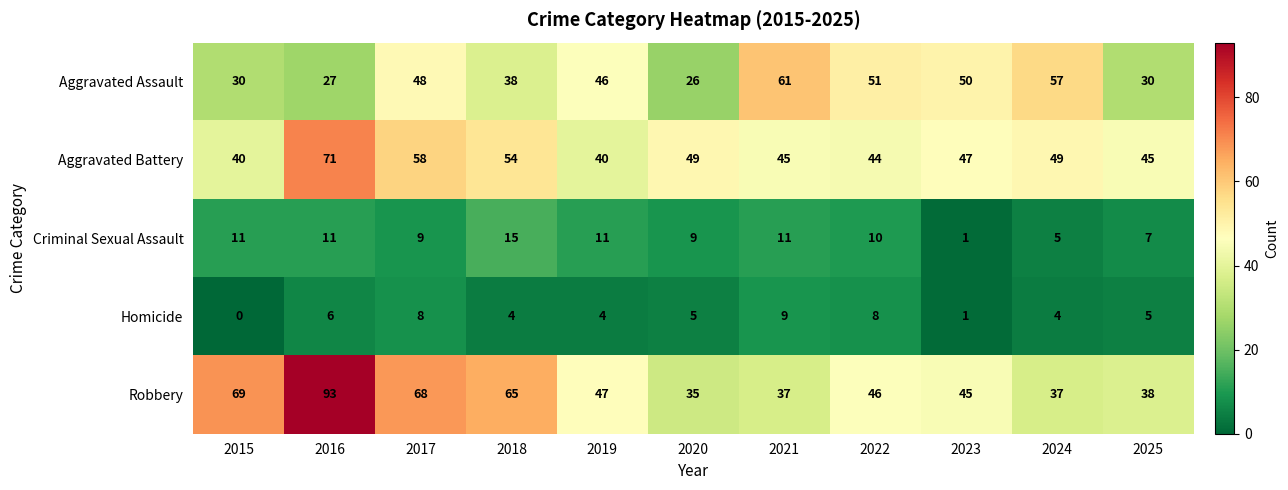

Count the number of data series in this chart.

5